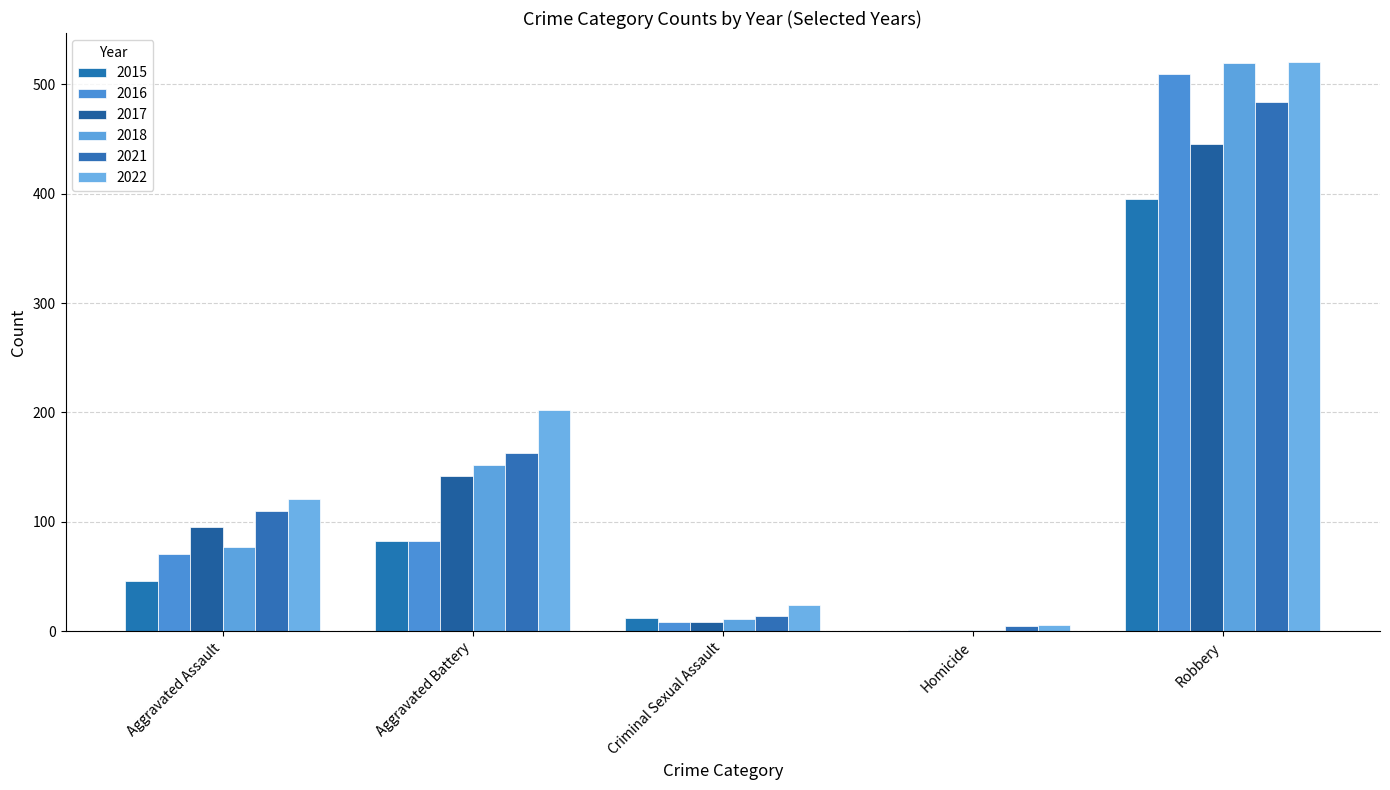

At Robbery, list the series in order from smallest to largest.

2015, 2017, 2021, 2016, 2018, 2022